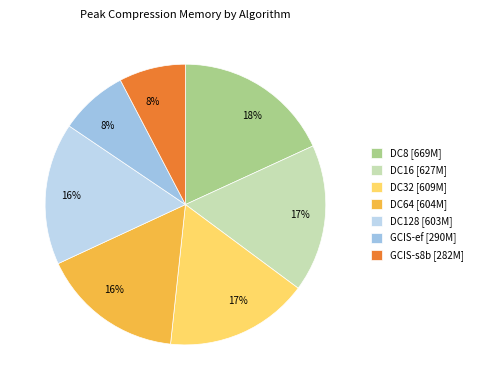

Is there a majority slice in this chart?

No